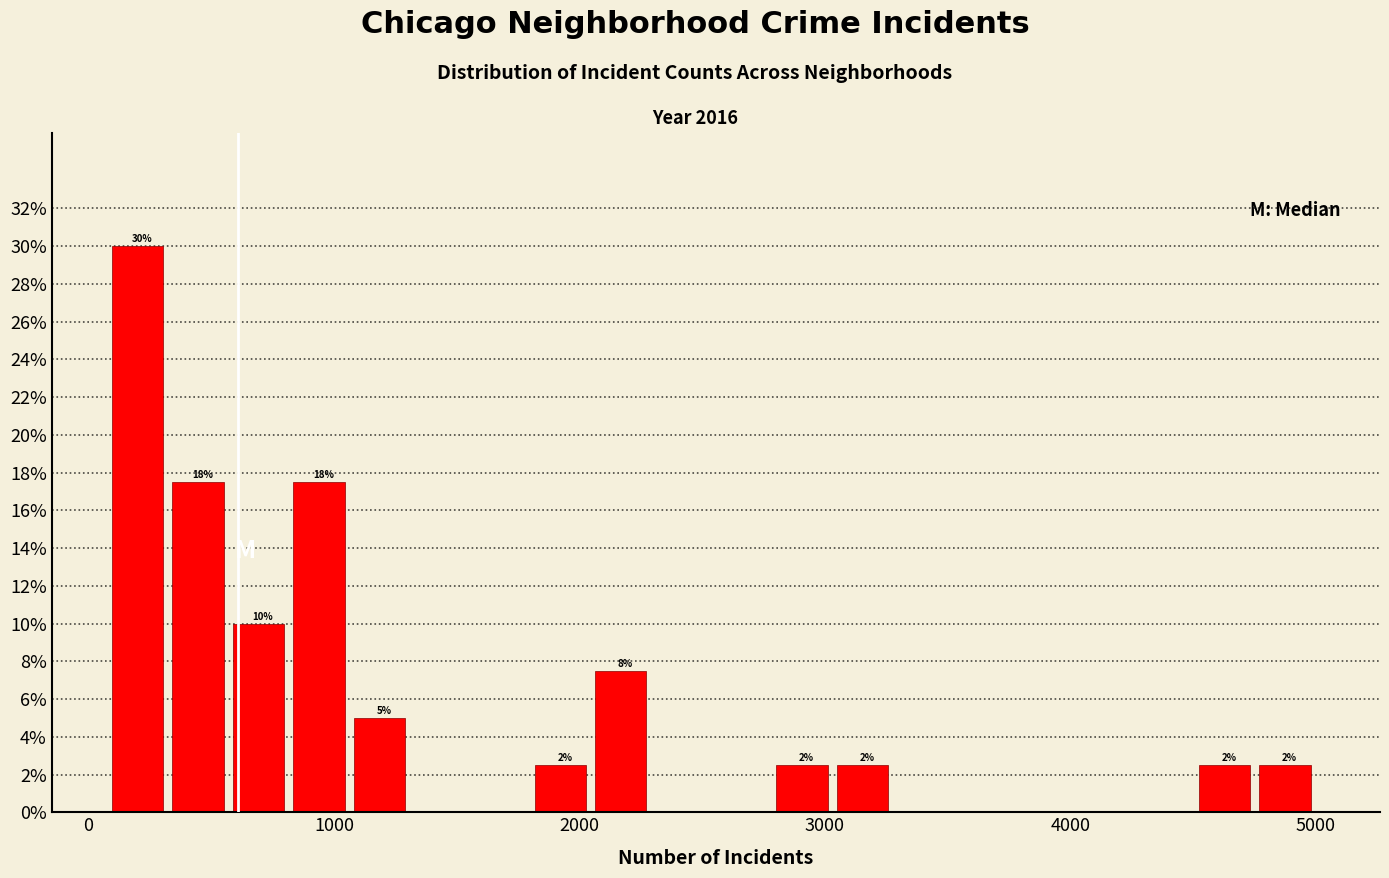

Read against the x-axis, roughly where is the centre of the tallest bar?

200